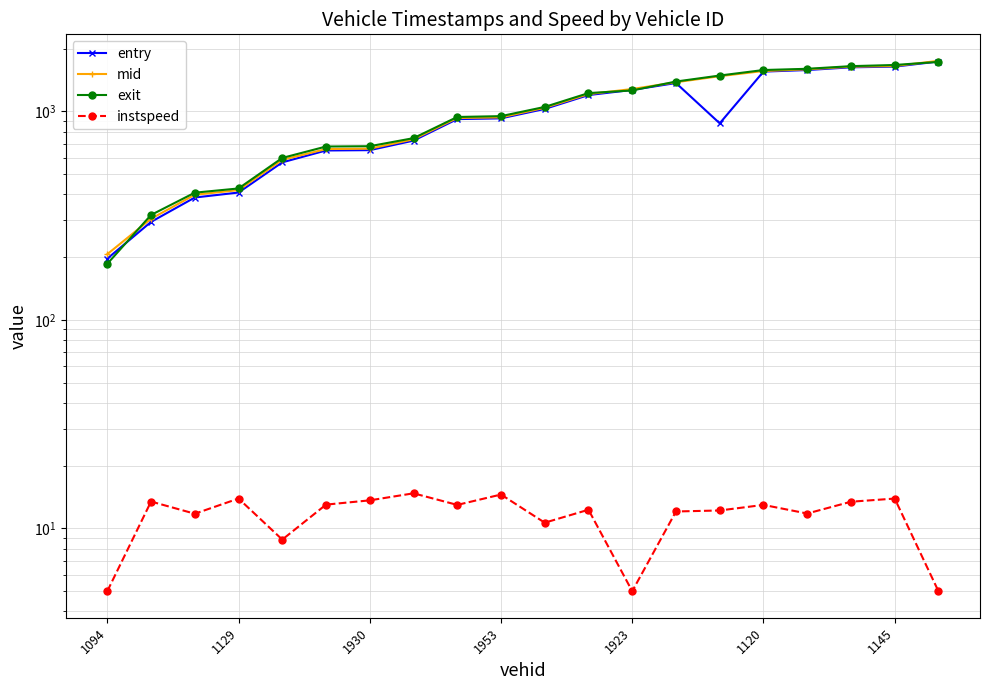

What is the spread (max minus min) of values at 7?

729.1